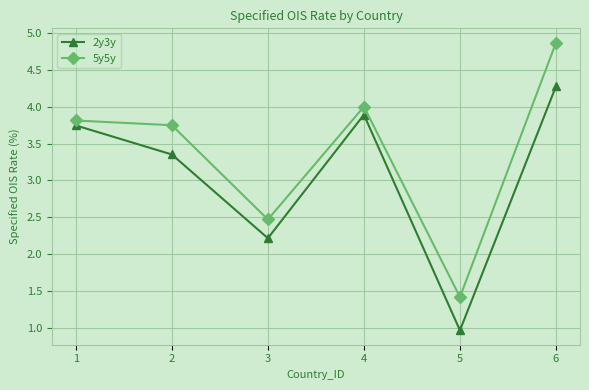

How many categories are shown in the chart?

6